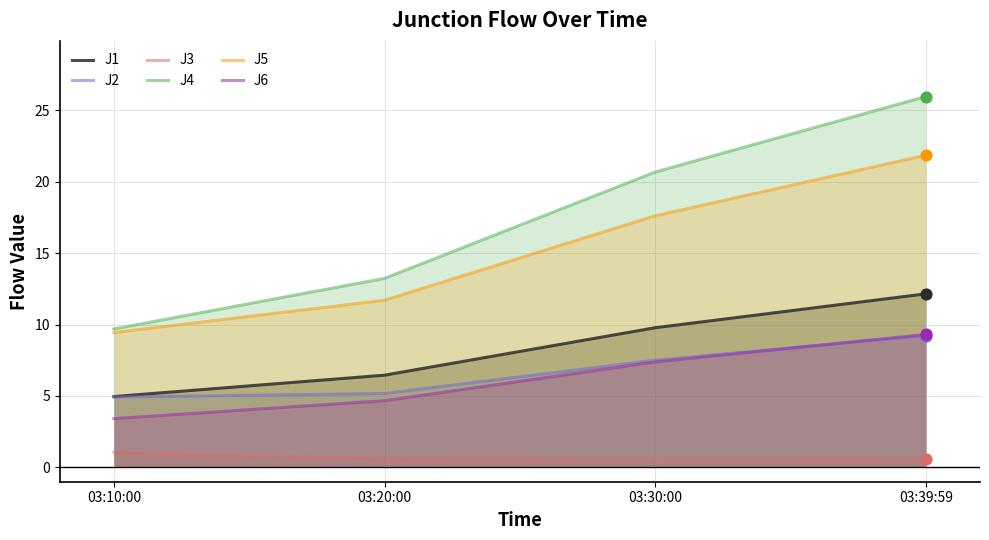

What are all the series names shown in the legend?

J1, J2, J3, J4, J5, J6